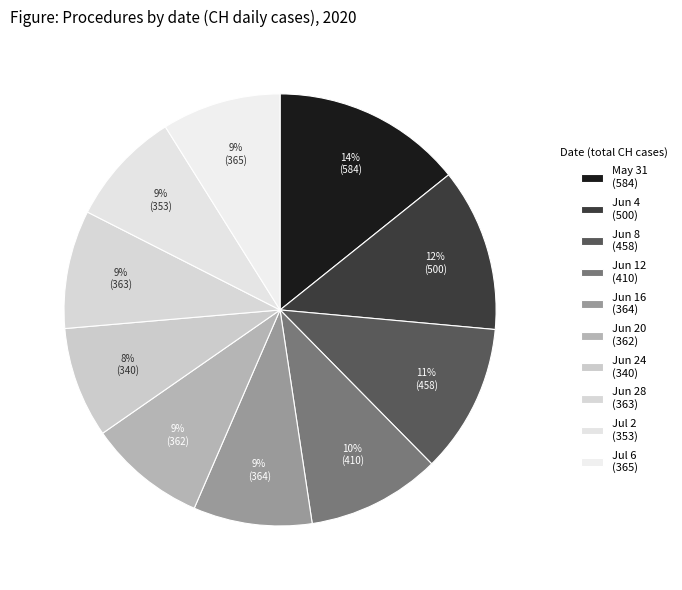

How many segments does this pie chart have?

10